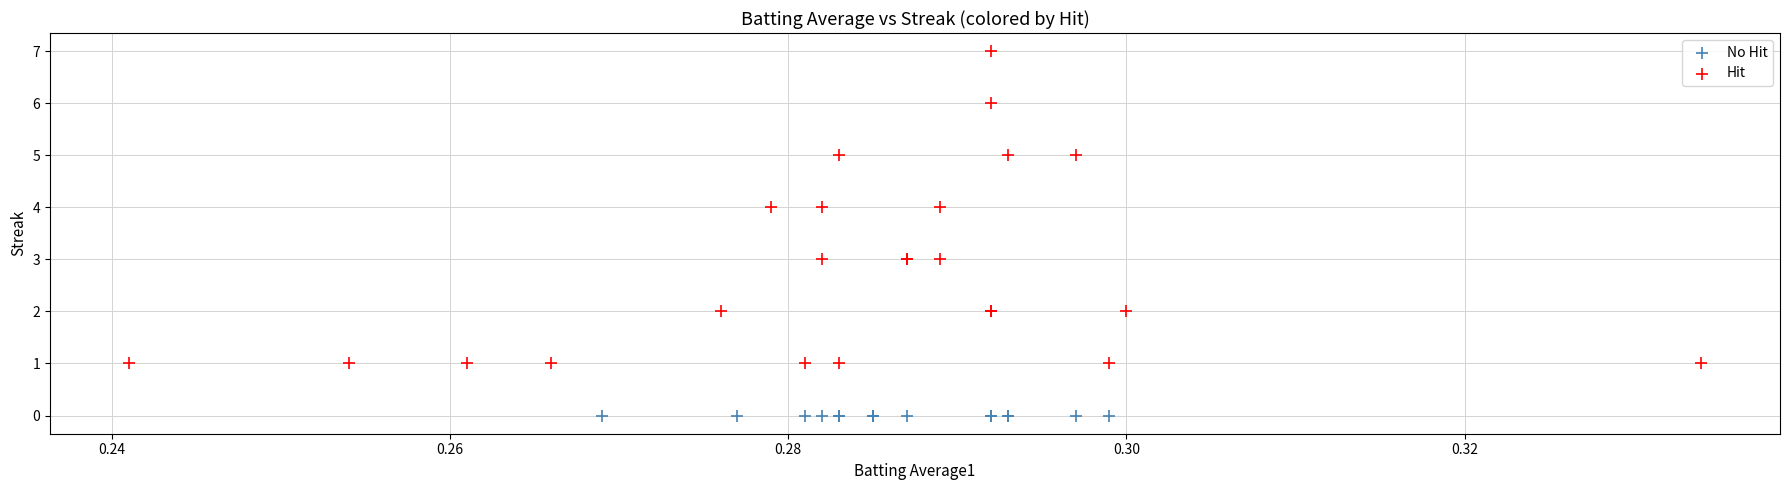

Which series reaches the minimum Y coordinate?

No Hit